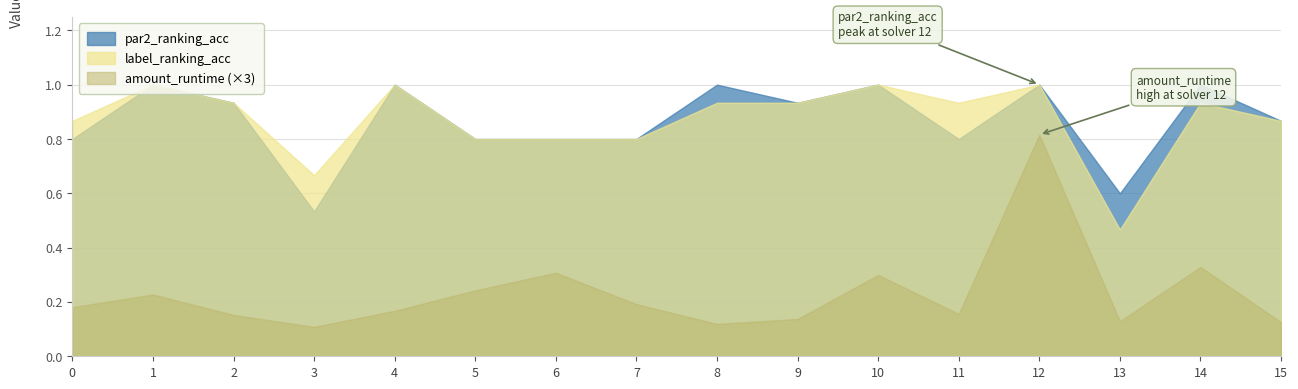

Reading left to right, extract all data points from this chart.

par2_ranking_acc: 0=0.8	1=1.0	2=0.9	3=0.5	4=1.0	5=0.8	6=0.8	7=0.8	8=1.0	9=0.9	10=1.0	11=0.8	12=1.0	13=0.6	14=1.0	15=0.9
label_ranking_acc: 0=0.9	1=1.0	2=0.9	3=0.7	4=1.0	5=0.8	6=0.8	7=0.8	8=0.9	9=0.9	10=1.0	11=0.9	12=1.0	13=0.5	14=0.9	15=0.9
amount_runtime: 0=0.1	1=0.1	2=0.1	3=0.0	4=0.1	5=0.1	6=0.1	7=0.1	8=0.0	9=0.0	10=0.1	11=0.1	12=0.3	13=0.0	14=0.1	15=0.0